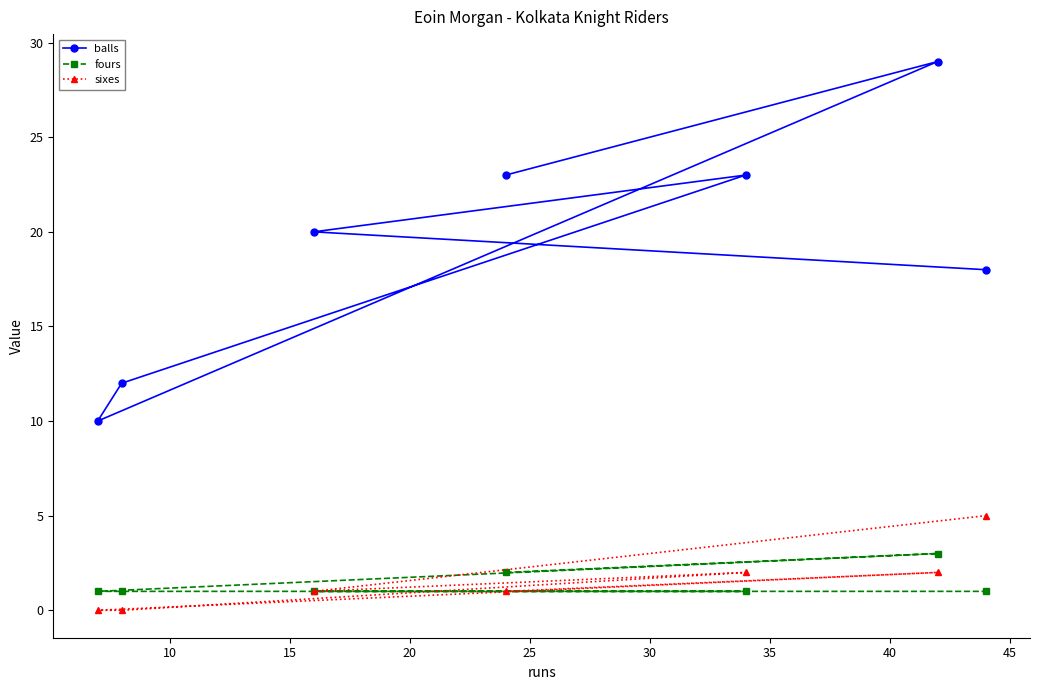

Reading left to right, extract all data points from this chart.

balls: 23	29	10	12	23	20	18
fours: 2	3	1	1	1	1	1
sixes: 1	2	0	0	2	1	5